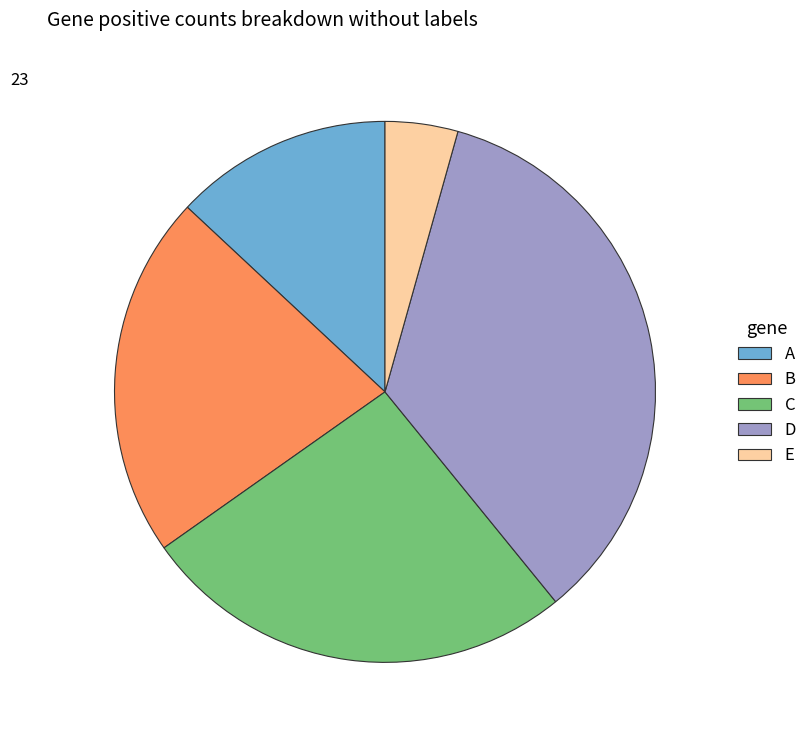

What is the largest slice in the pie chart?

D